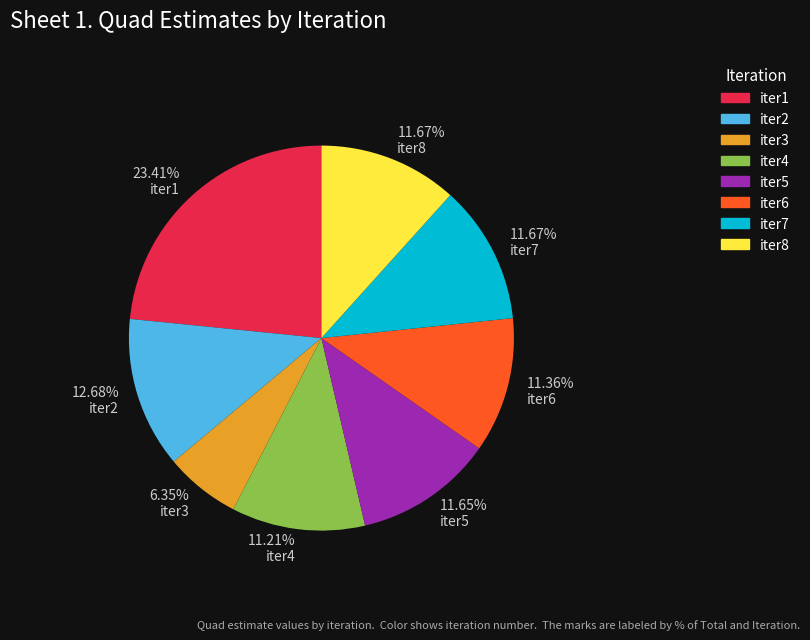

Is there any slice that represents more than half of the pie?

No